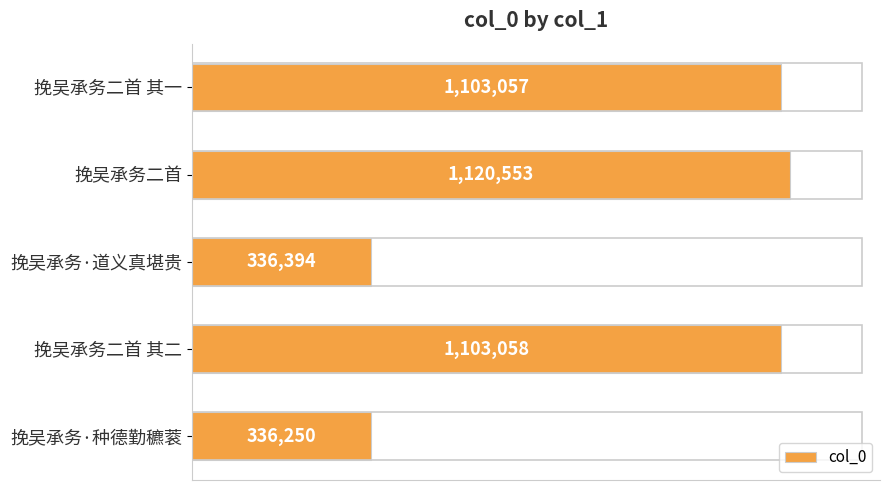

List the labels in order of value, largest first.

挽吴承务二首, 挽吴承务二首 其二, 挽吴承务二首 其一, 挽吴承务·道义真堪贵, 挽吴承务·种德勤穮蓘